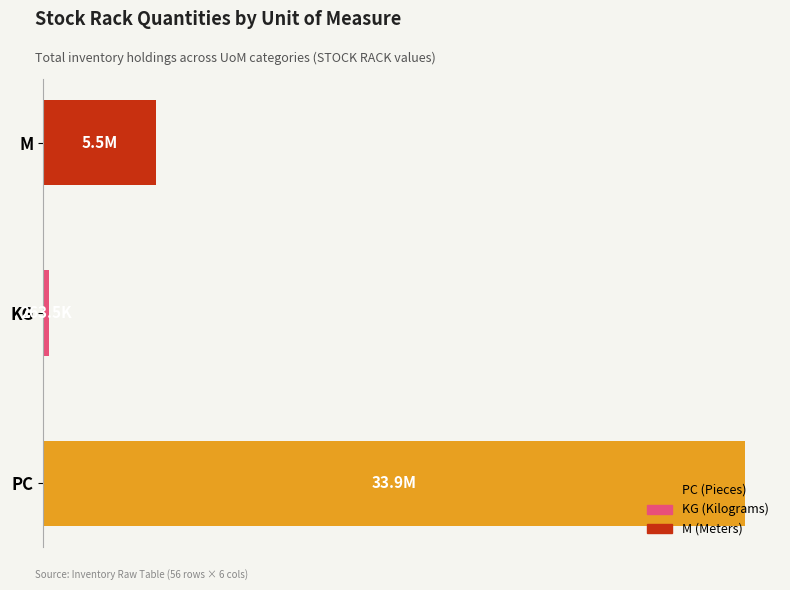

Are the bars horizontal?

Yes